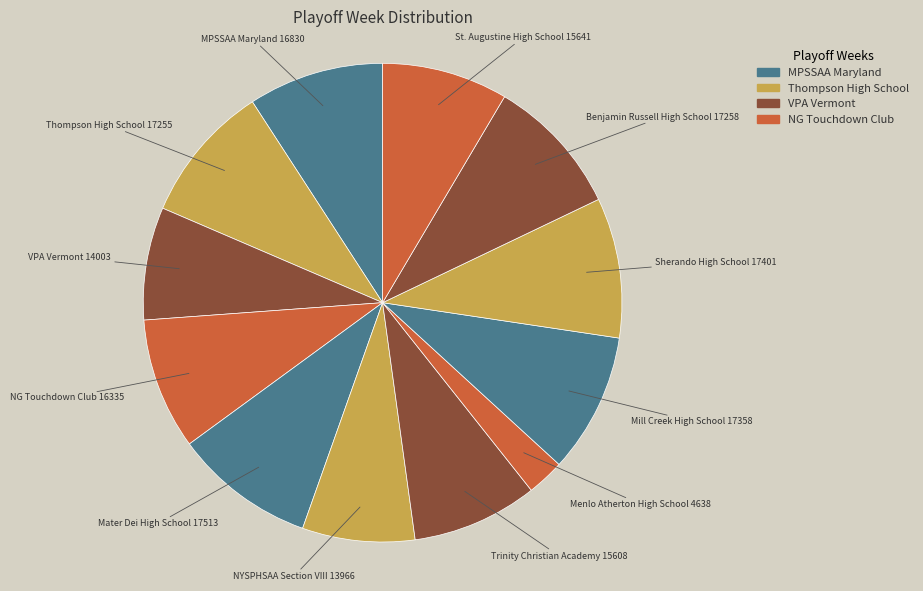

How many slices are in this pie chart?

12